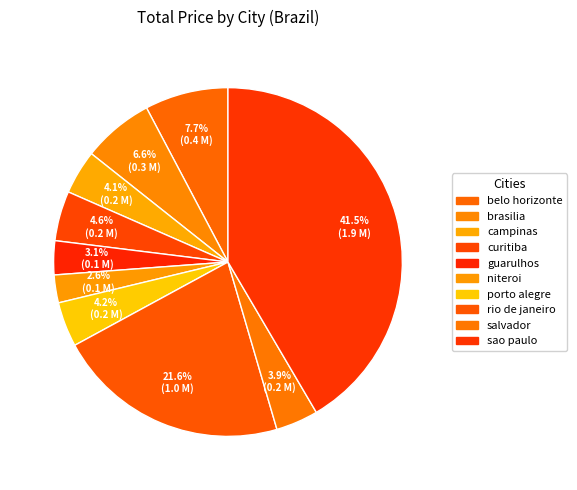

To the nearest percent, what is the average slice percentage?

10%